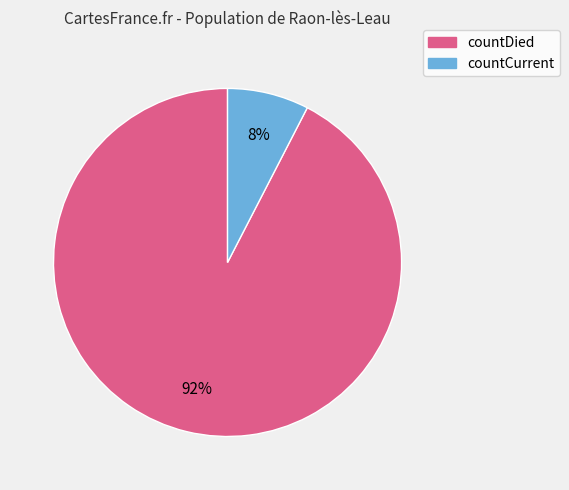

To the nearest percent, what portion does countCurrent represent?

8%